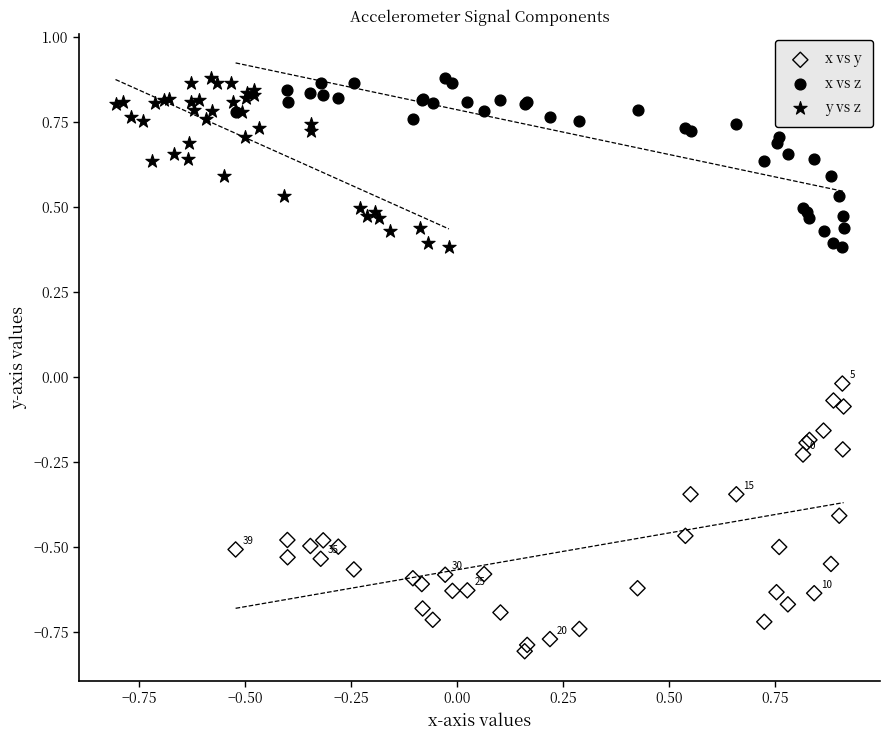

Which series has the largest Y range (max minus min)?

x vs y